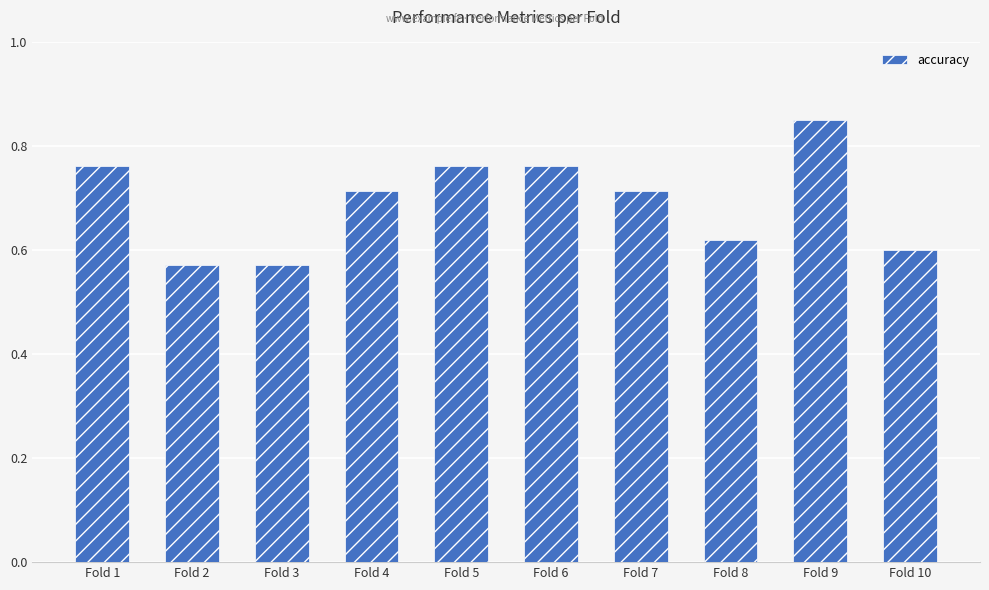

What is the difference between the maximum and minimum values?

0.3